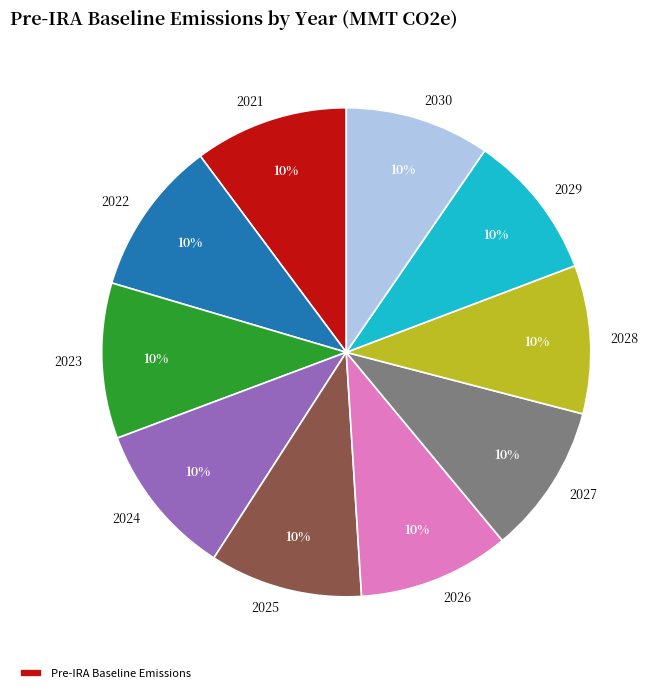

Does any single category account for the majority?

No